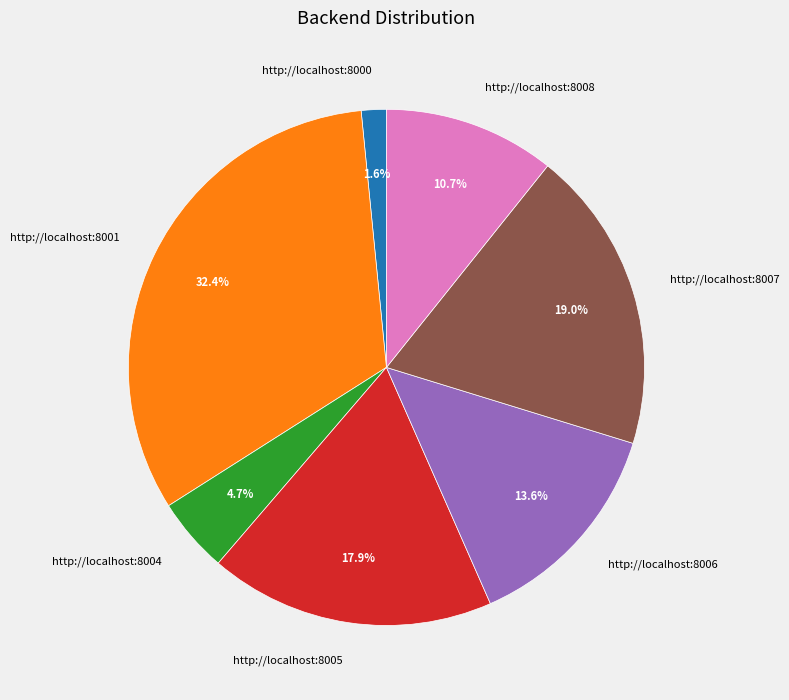

Does http://localhost:8007 represent more than half of the total?

No